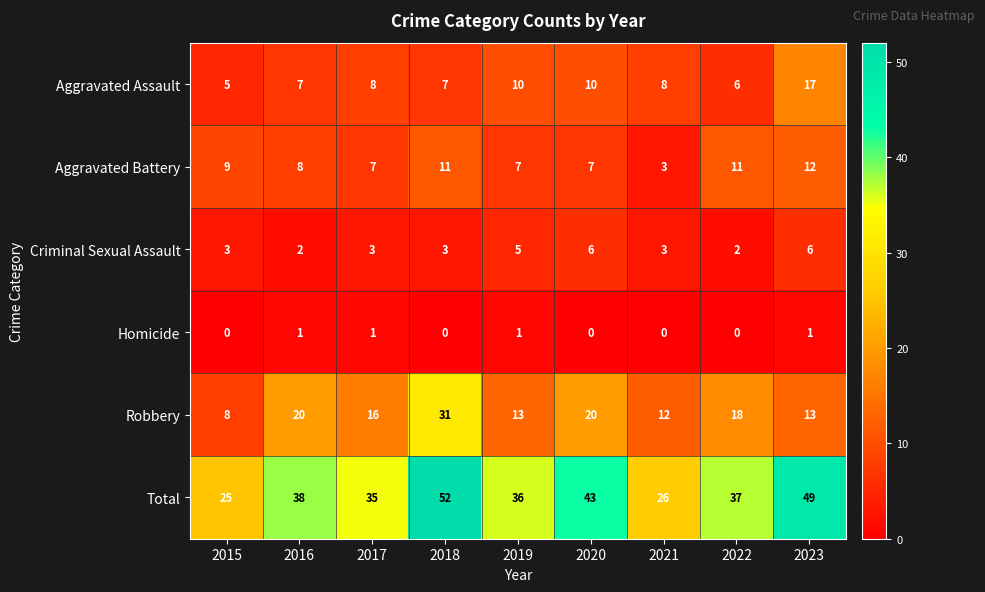

Between 2018 and 2019, which series saw the biggest shift?

Robbery